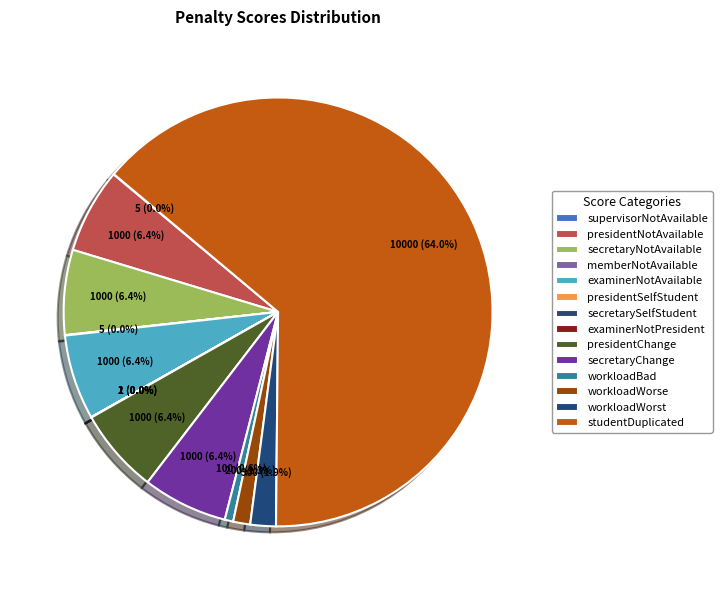

What portion of the pie excludes memberNotAvailable?

100.0%